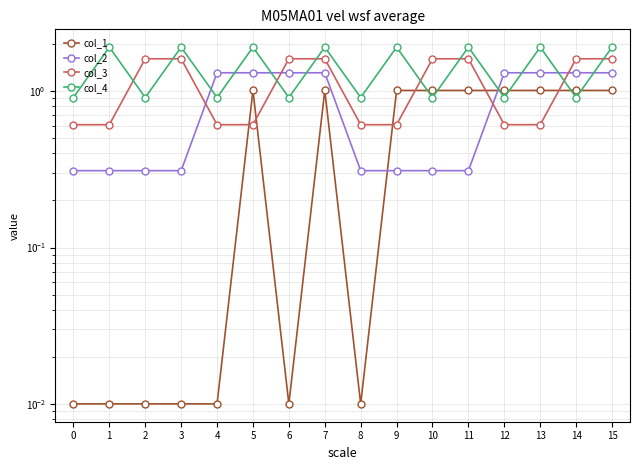

At 14, list the series in order from largest to smallest.

col_3, col_2, col_1, col_4